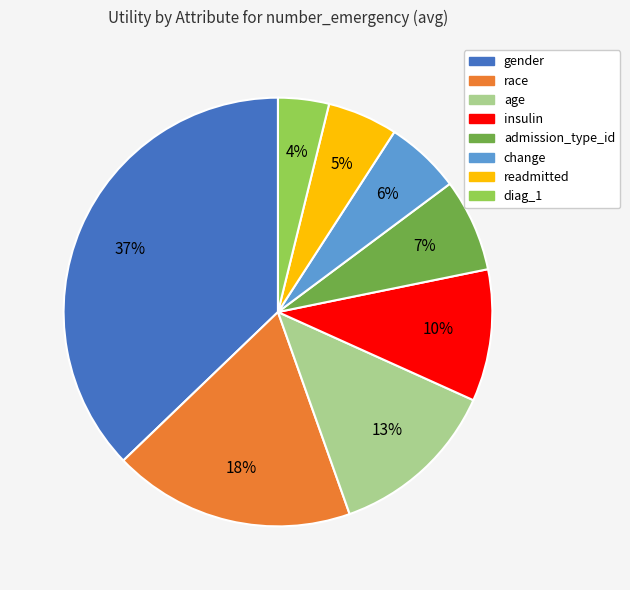

What percentage is the readmitted slice, to the nearest percent?

5%